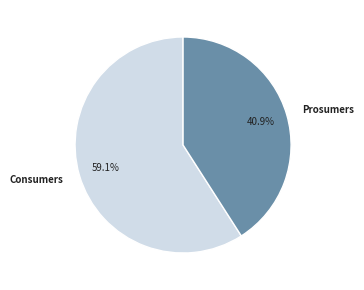

What is the smallest slice in the pie chart?

Prosumers